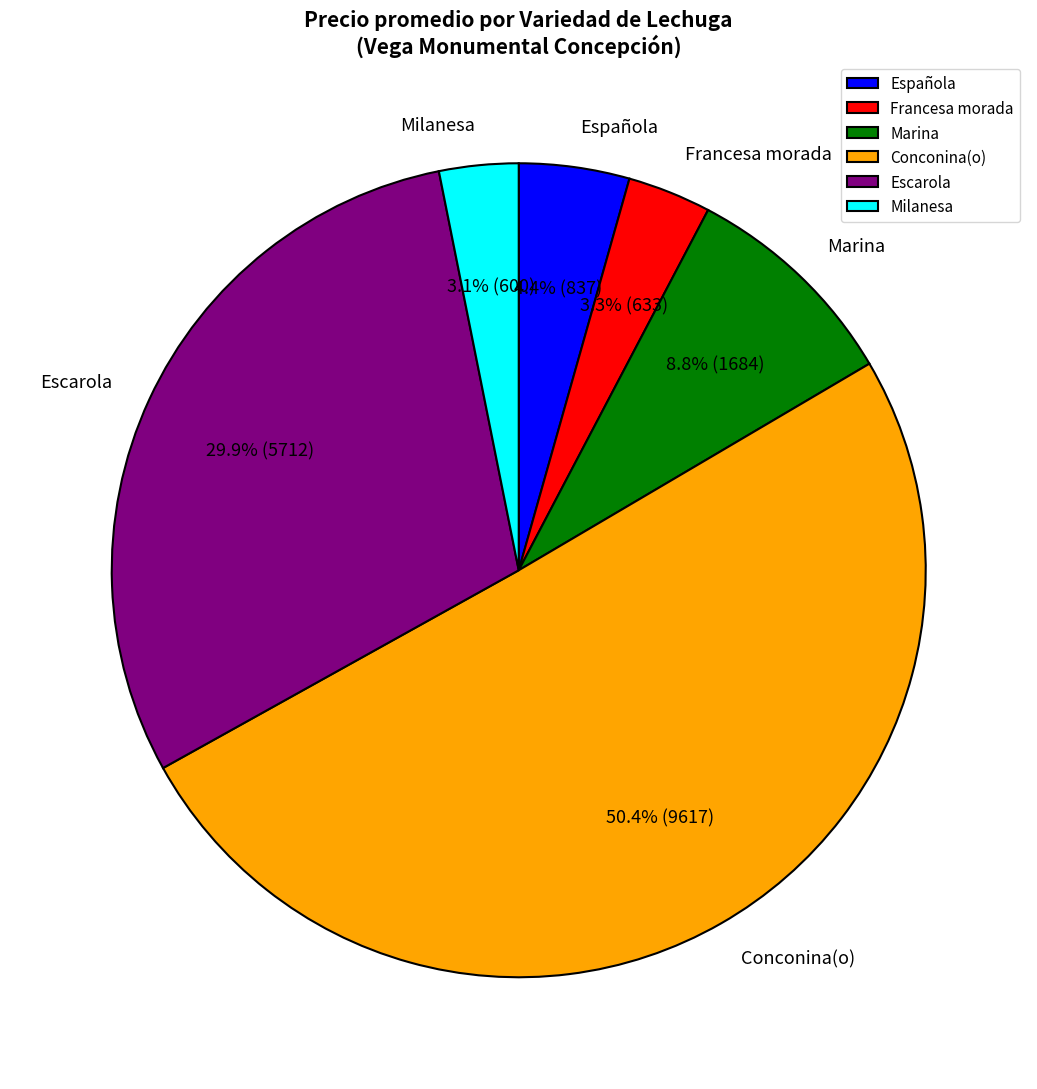

The Escarola slice represents 13% of the pie. True or false?

False